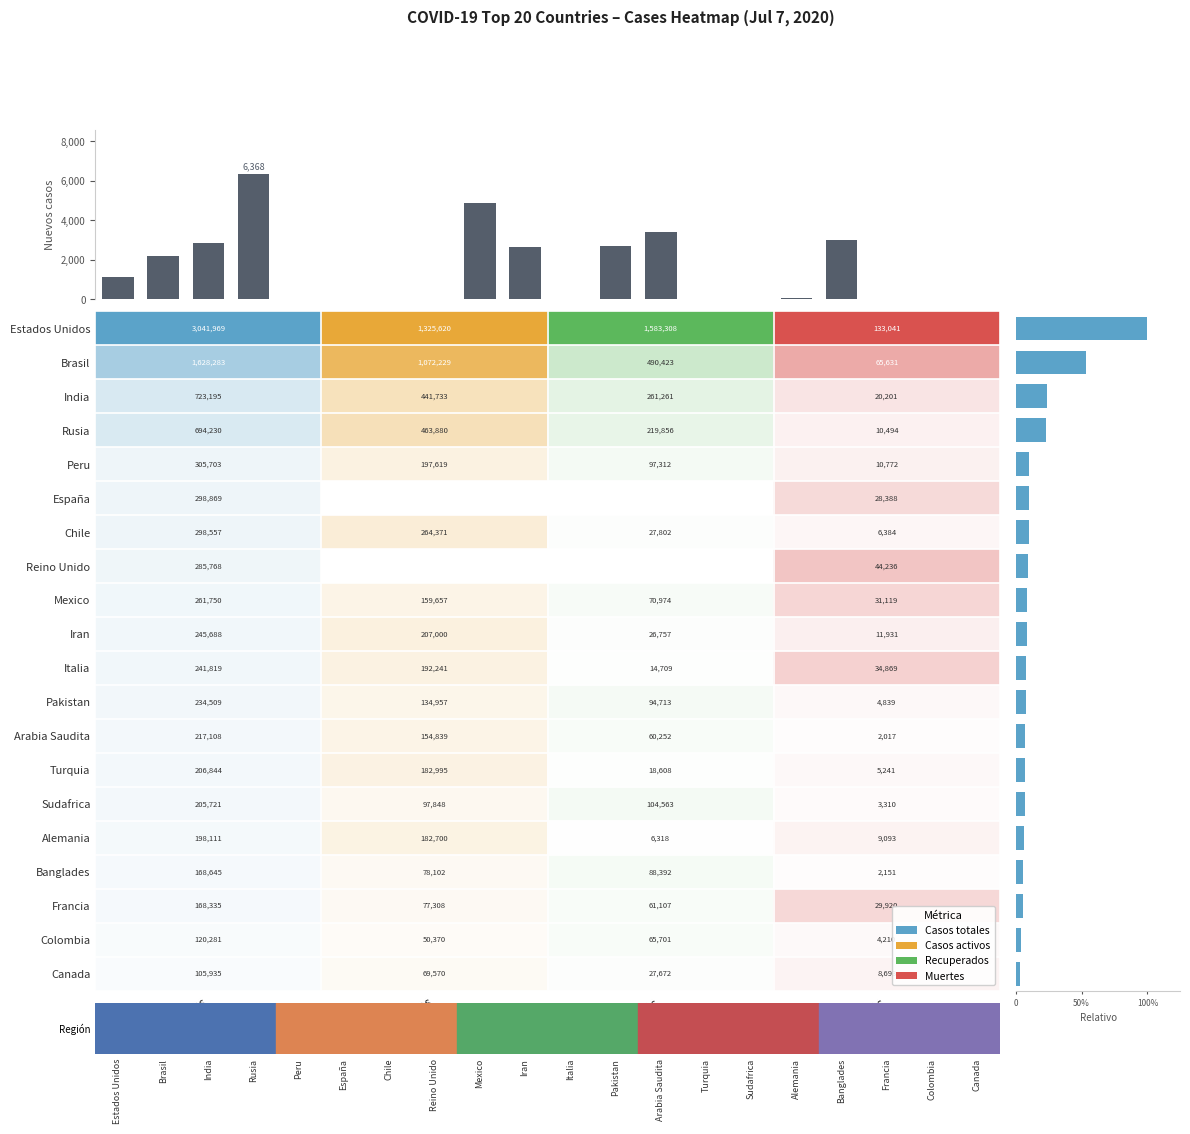

How many positive values does the Nuevos casos series have?

10